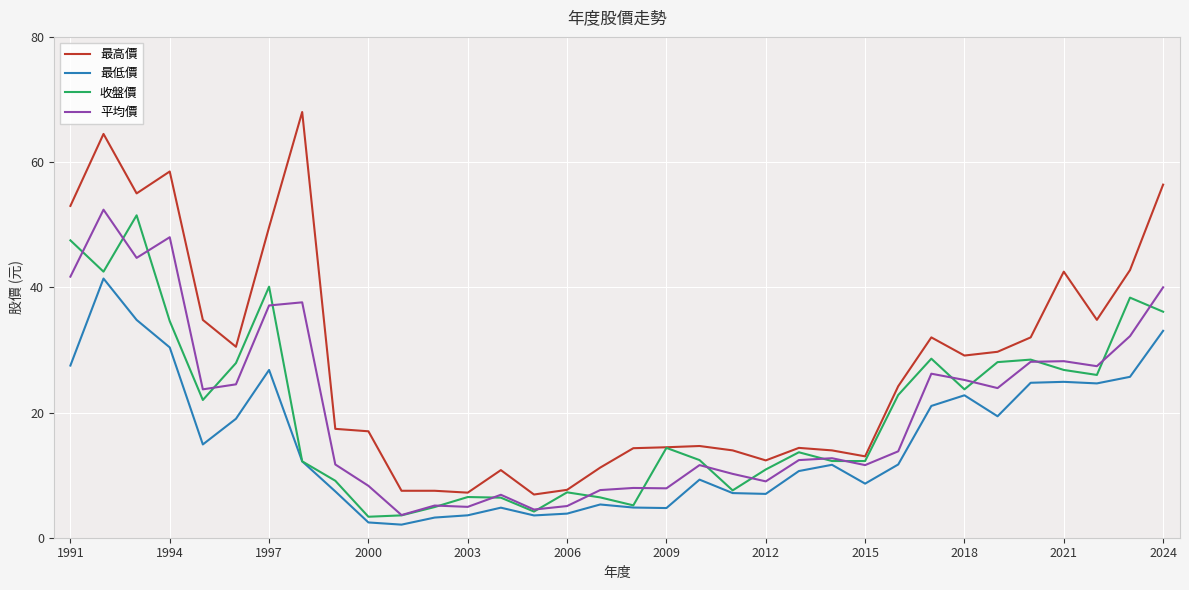

What is the minimum value shown in the chart?

2.1